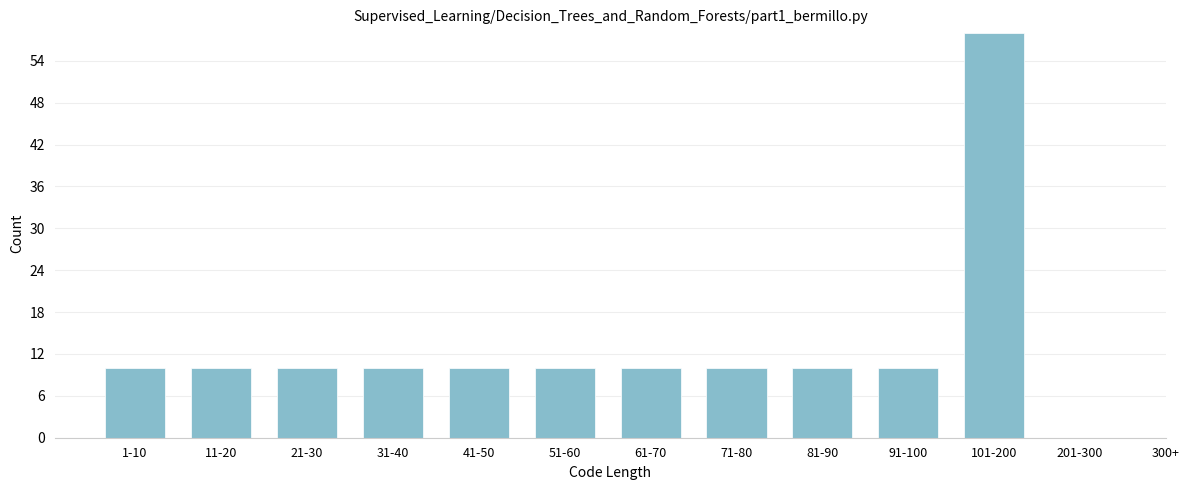

Reading right to left, list all the values displayed in this chart.

201-300=0	101-200=58	91-100=10	81-90=10	71-80=10	61-70=10	51-60=10	41-50=10	31-40=10	21-30=10	11-20=10	1-10=10